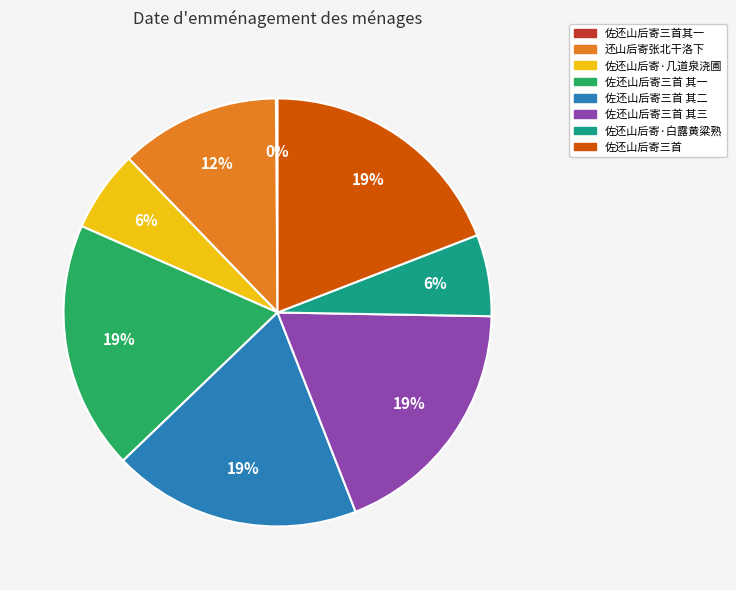

Is there a majority slice in this chart?

No